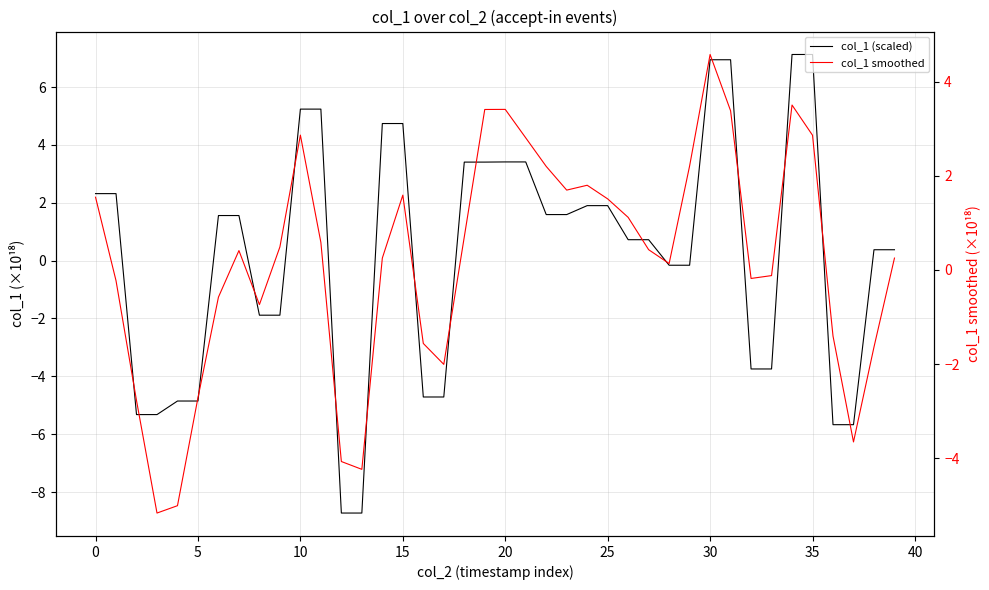

Rank the series at 27 from highest to lowest value.

col_1 (scaled), col_1 smoothed